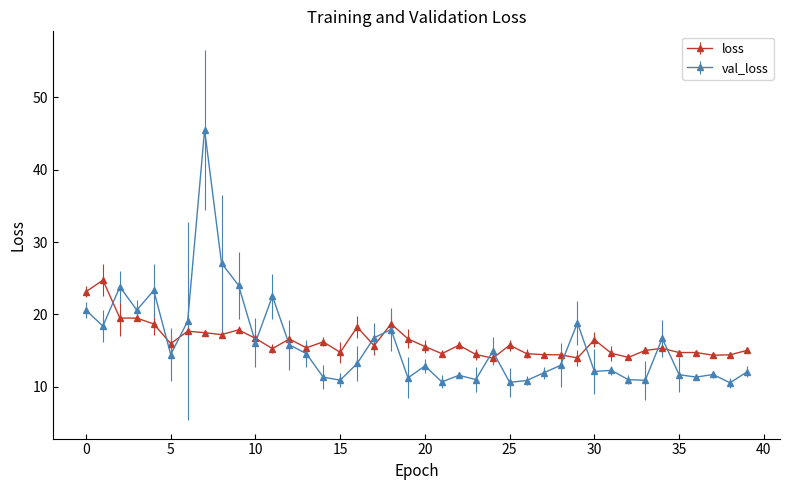

True or false: loss has more than 2 points higher than both neighbors.

True